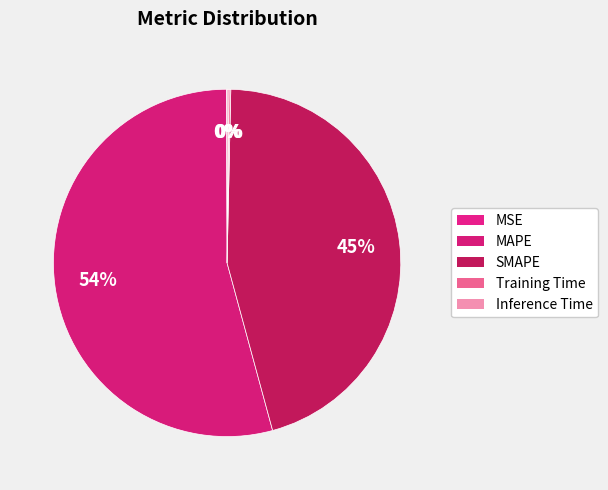

Count the number of slices in the pie.

5